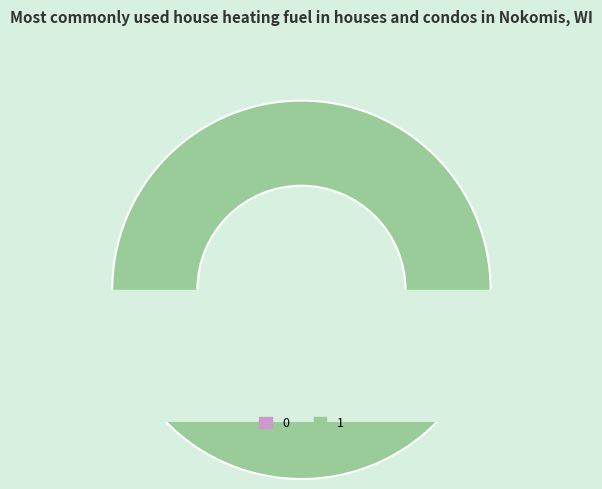

Which category has the biggest portion of the pie?

1